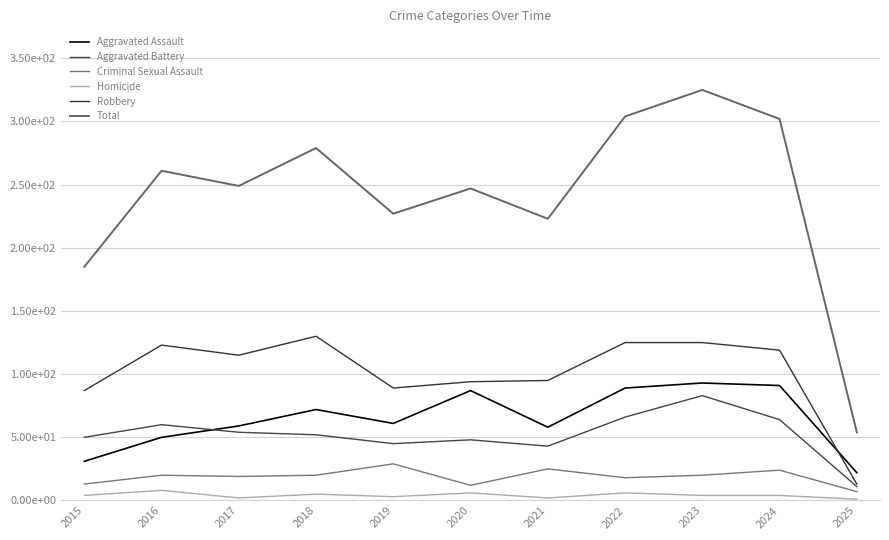

What is the difference between the highest and lowest values at 2025?

53